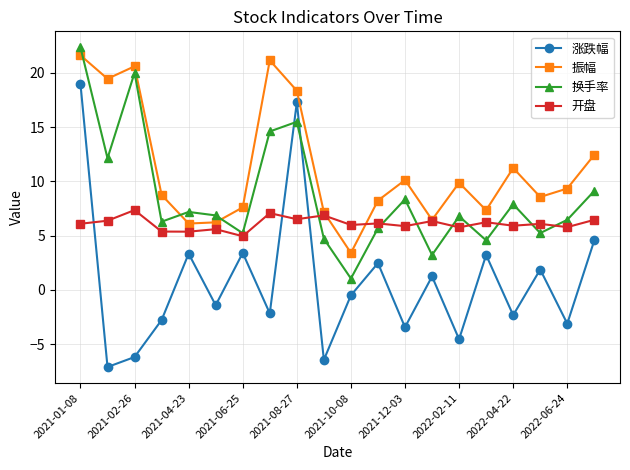

What is the value of the 开盘 point at the 9th from the left?

6.5